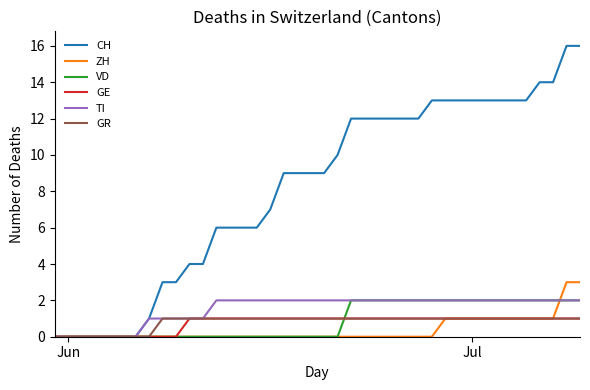

Which series has the largest range (max minus min)?

CH